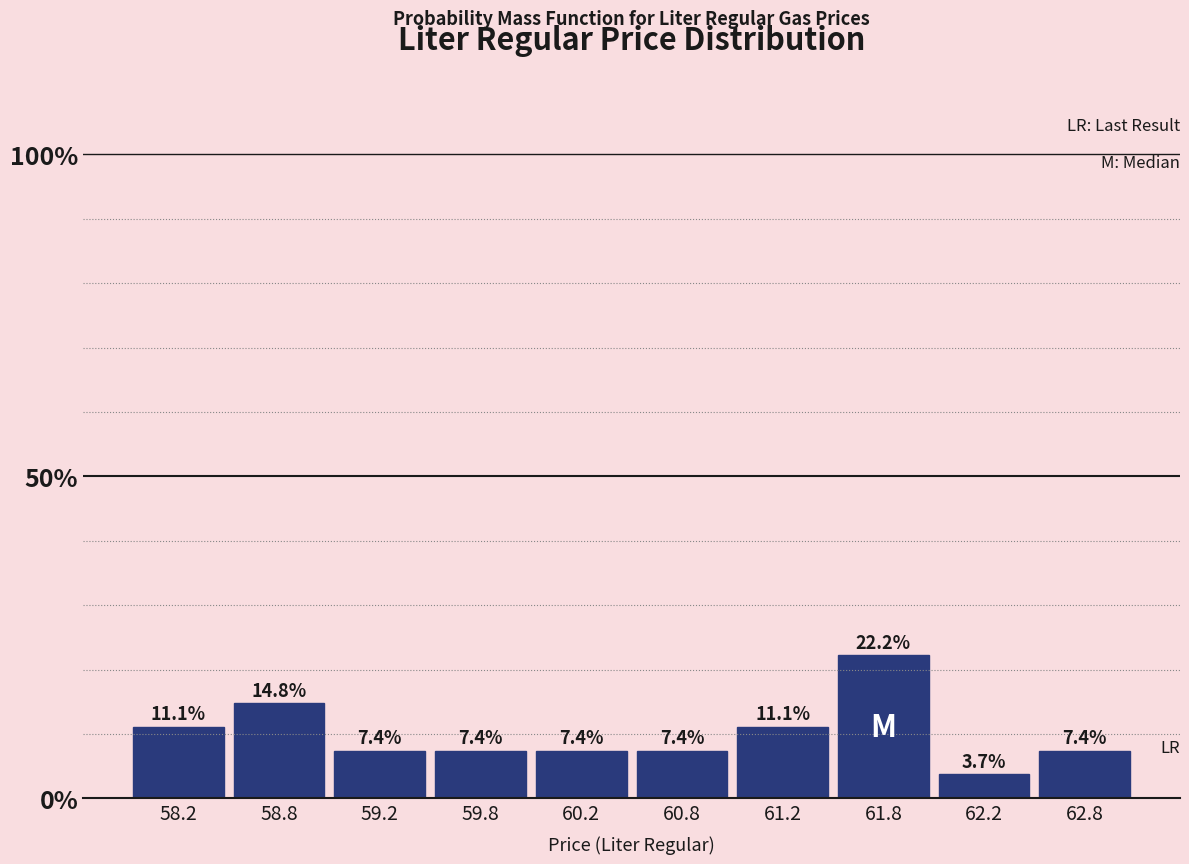

How tall is the bar that spans 58.0 to 58.5 on the x-axis?

11.1